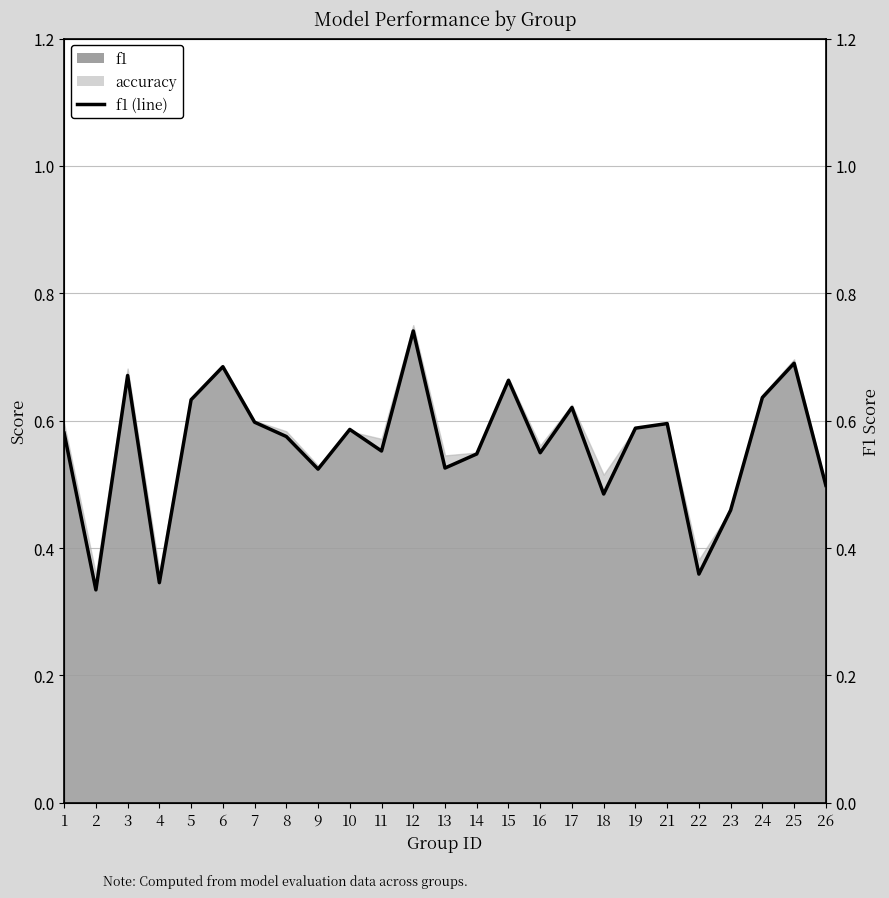

True or false: the data shows 0.8 at 14.

False